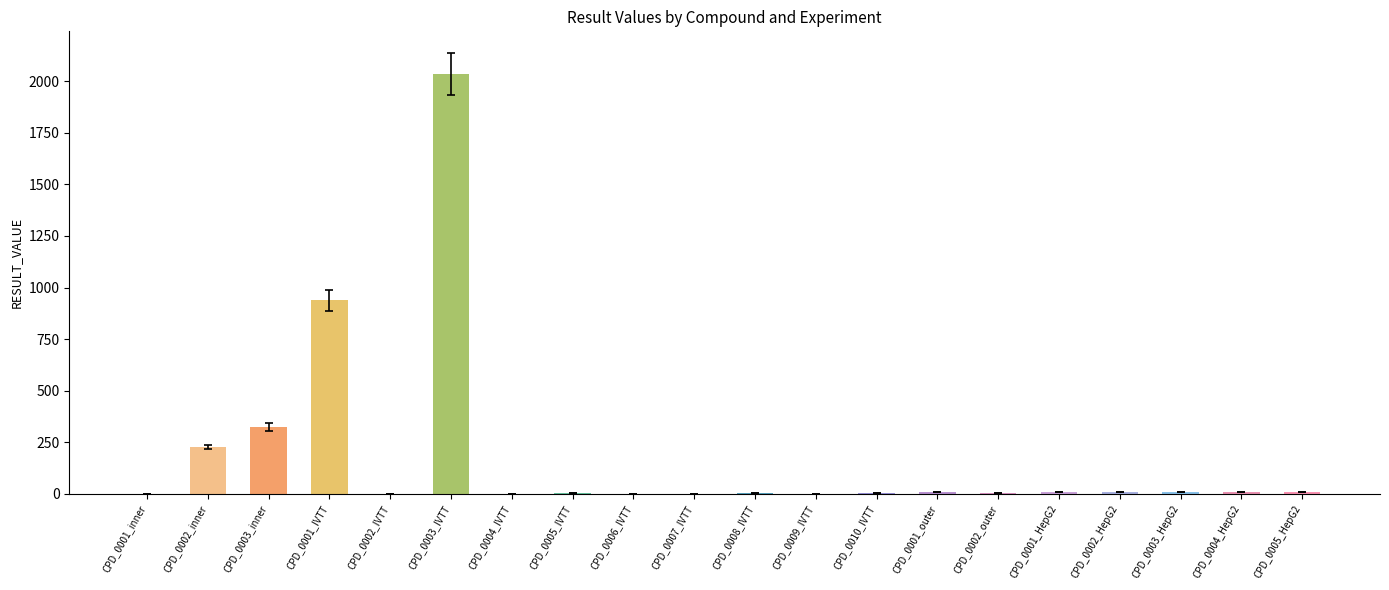

What is the difference between the values at CPD_0007_IVTT and CPD_0001_HepG2?

9.9